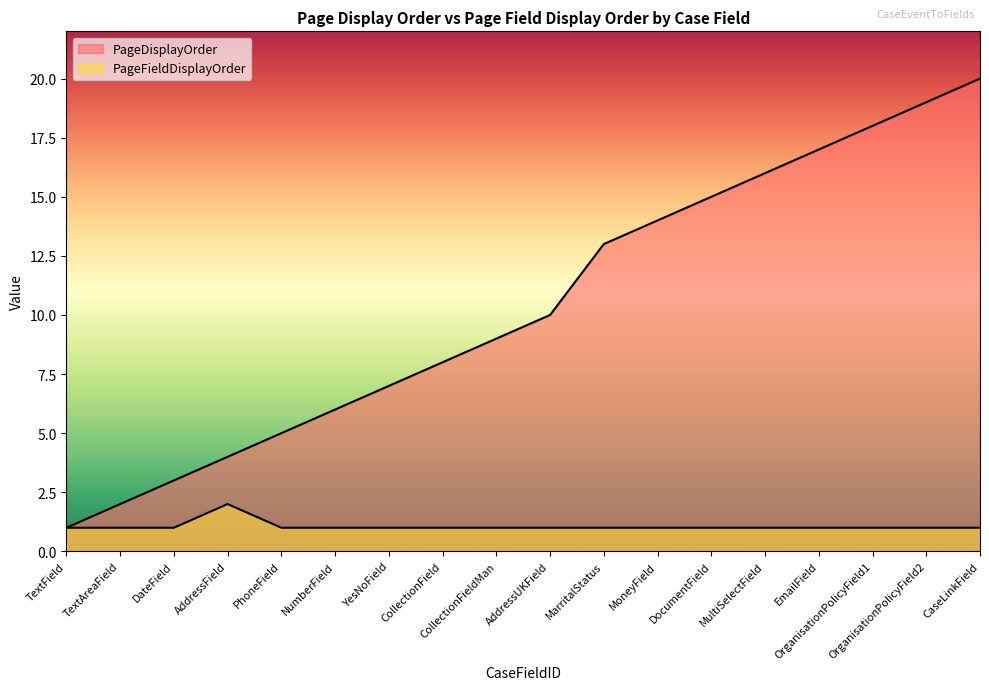

True or false: PageDisplayOrder and PageFieldDisplayOrder cross at least once.

False